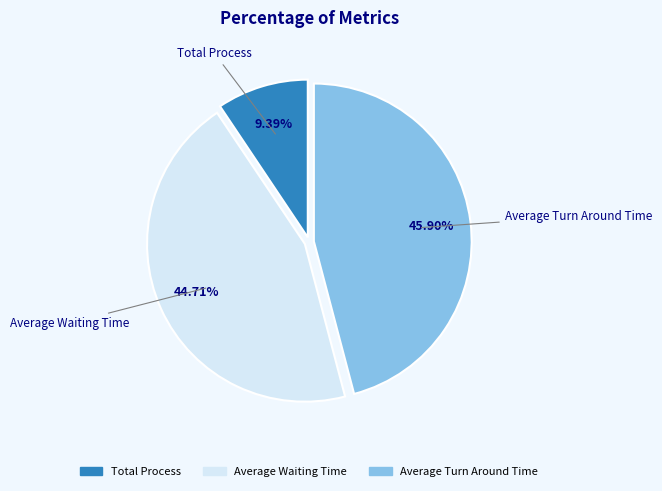

To the nearest percent, what portion does Average Turn Around Time represent?

46%